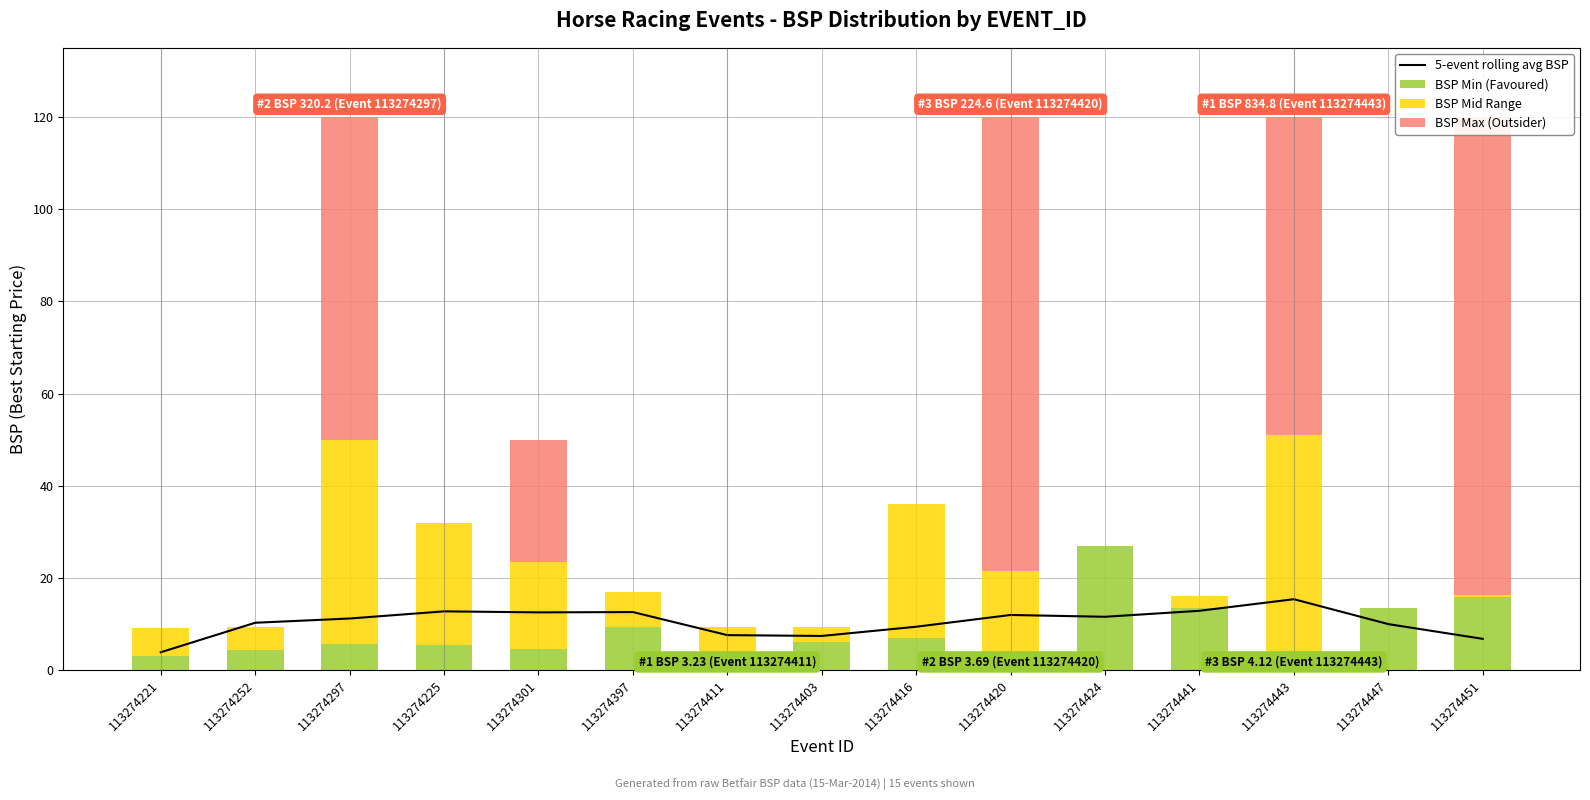

Is the value of BSP Min (Favoured) at 113274441 greater than the value of BSP Max (Outsider) at 113274221?

Yes